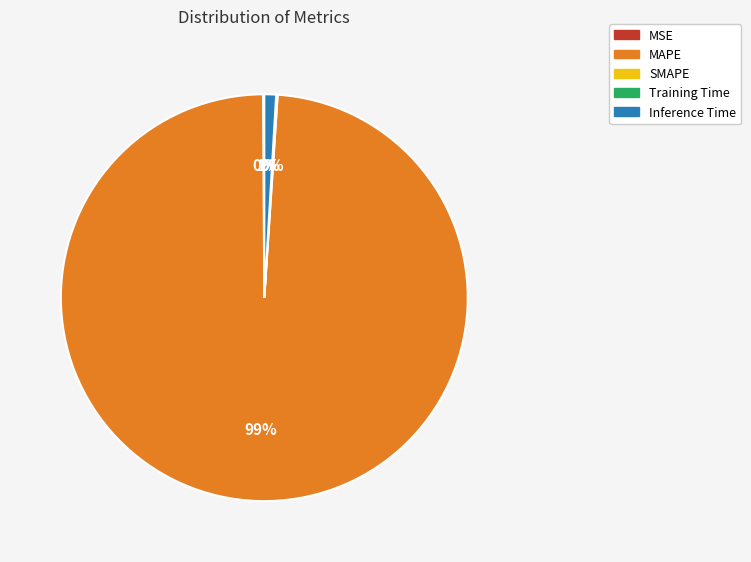

Is there any slice that represents more than half of the pie?

Yes